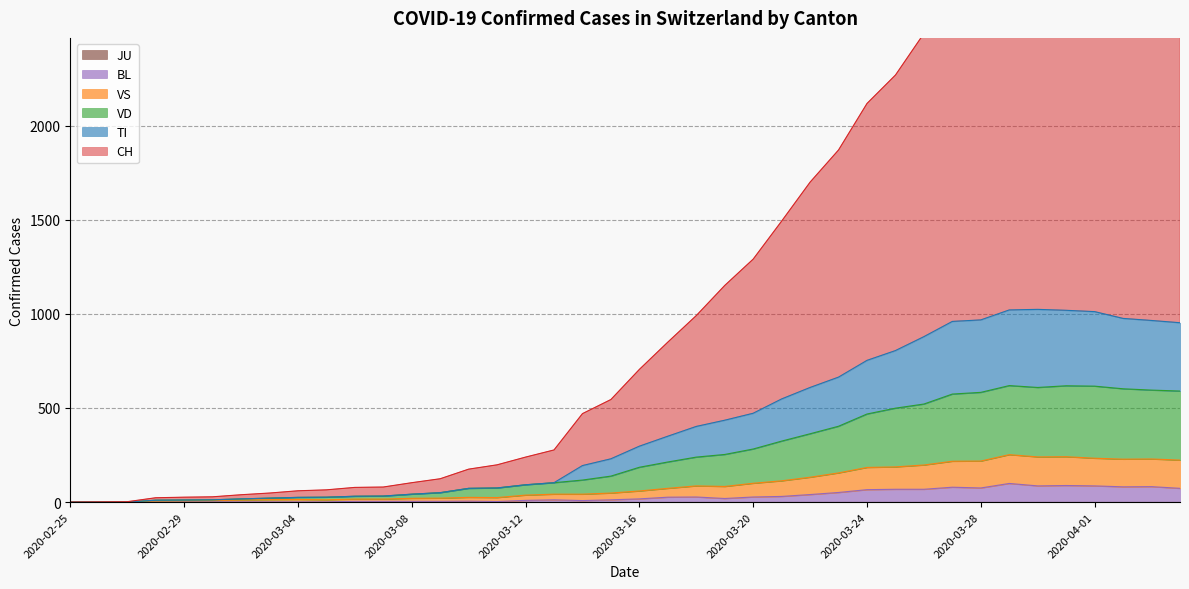

The value of CH at 2020-03-11 is 345. True or false?

False